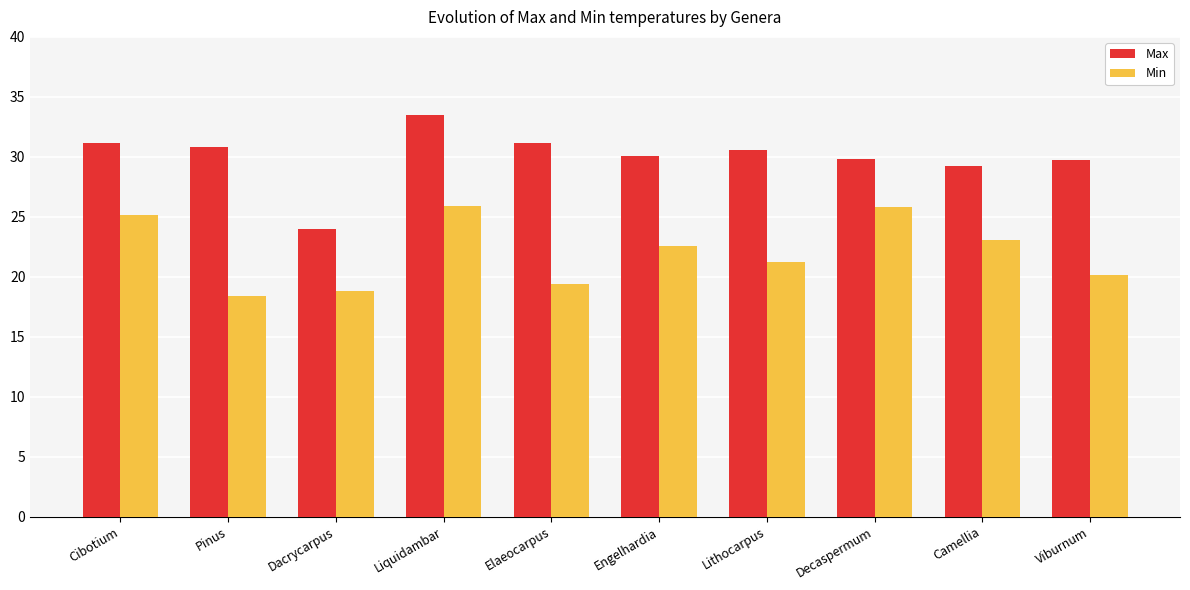

What is the sum of the Min values at Cibotium and Decaspermum?

50.9